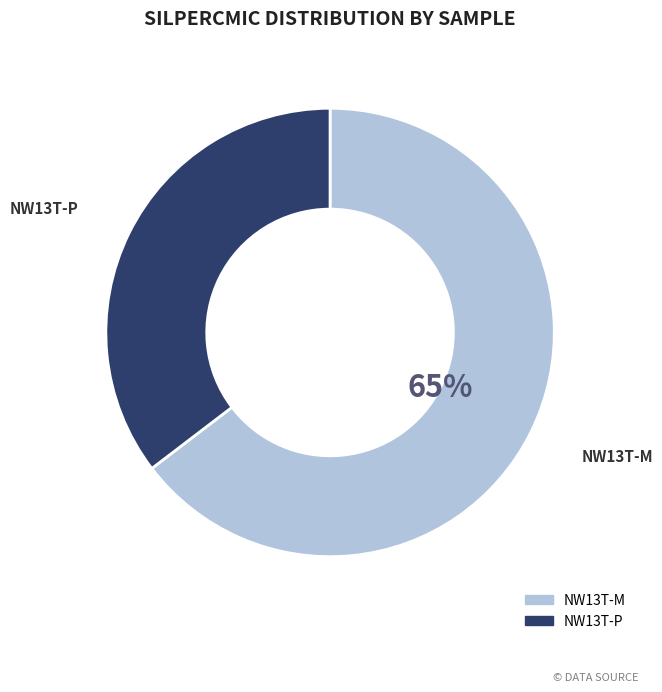

What is the largest slice in the pie chart?

NW13T-M